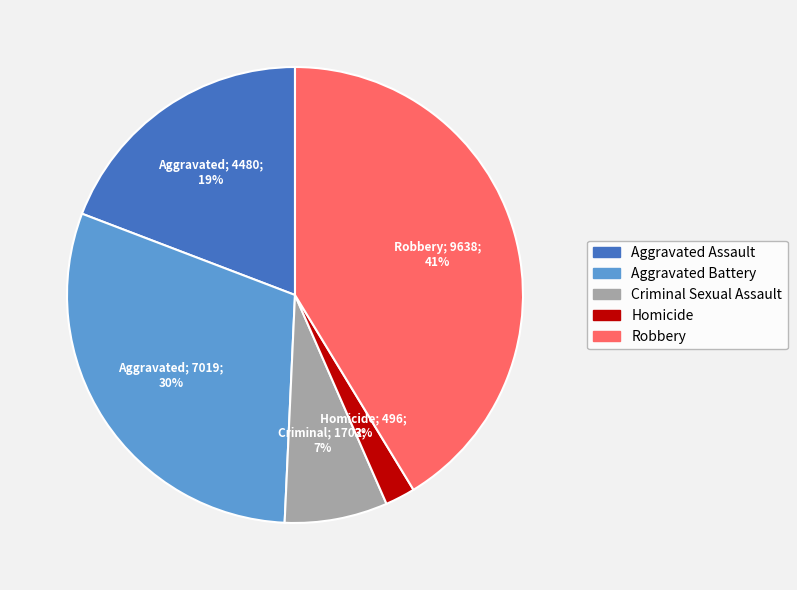

How many segments does this pie chart have?

5